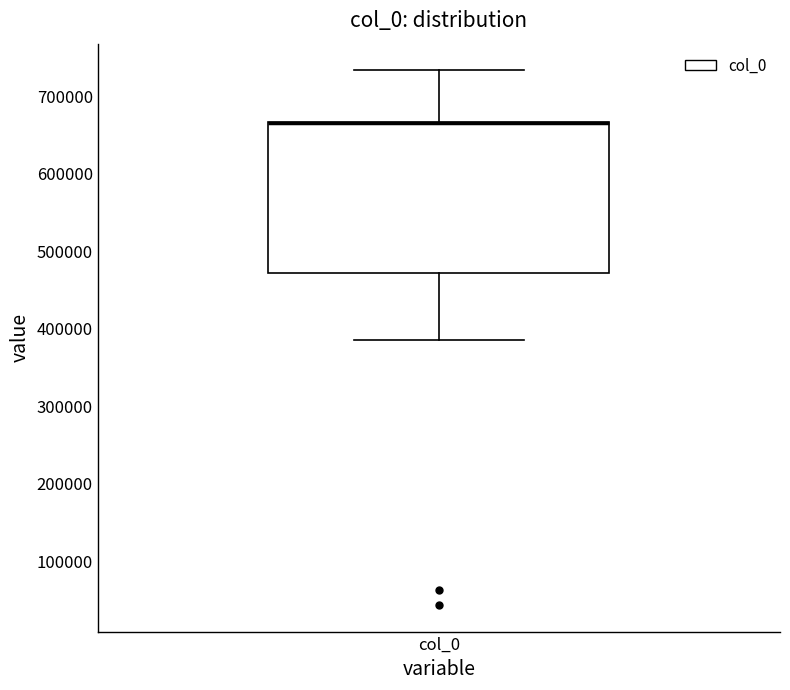

Where is the lower edge of the box for col_0 on the y-axis? The values are not printed on the chart, so give them approximately, as read against the axis.

470000